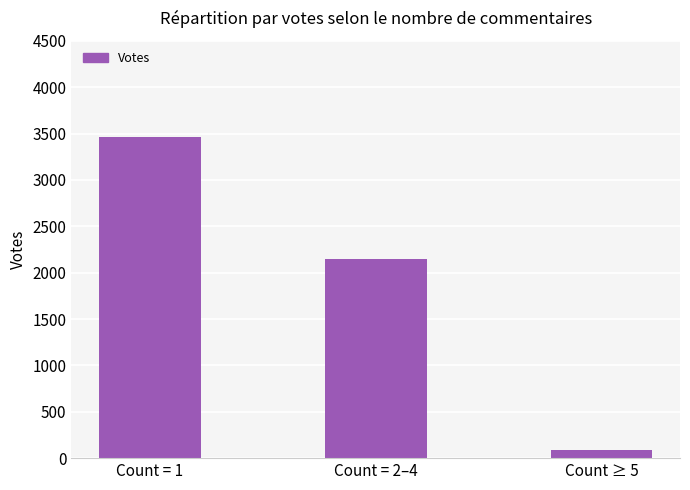

Count the number of data series in this chart.

1